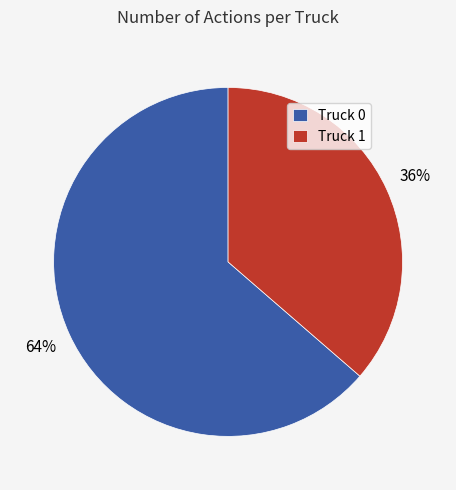

To the nearest percent, what portion does Truck 0 represent?

64%